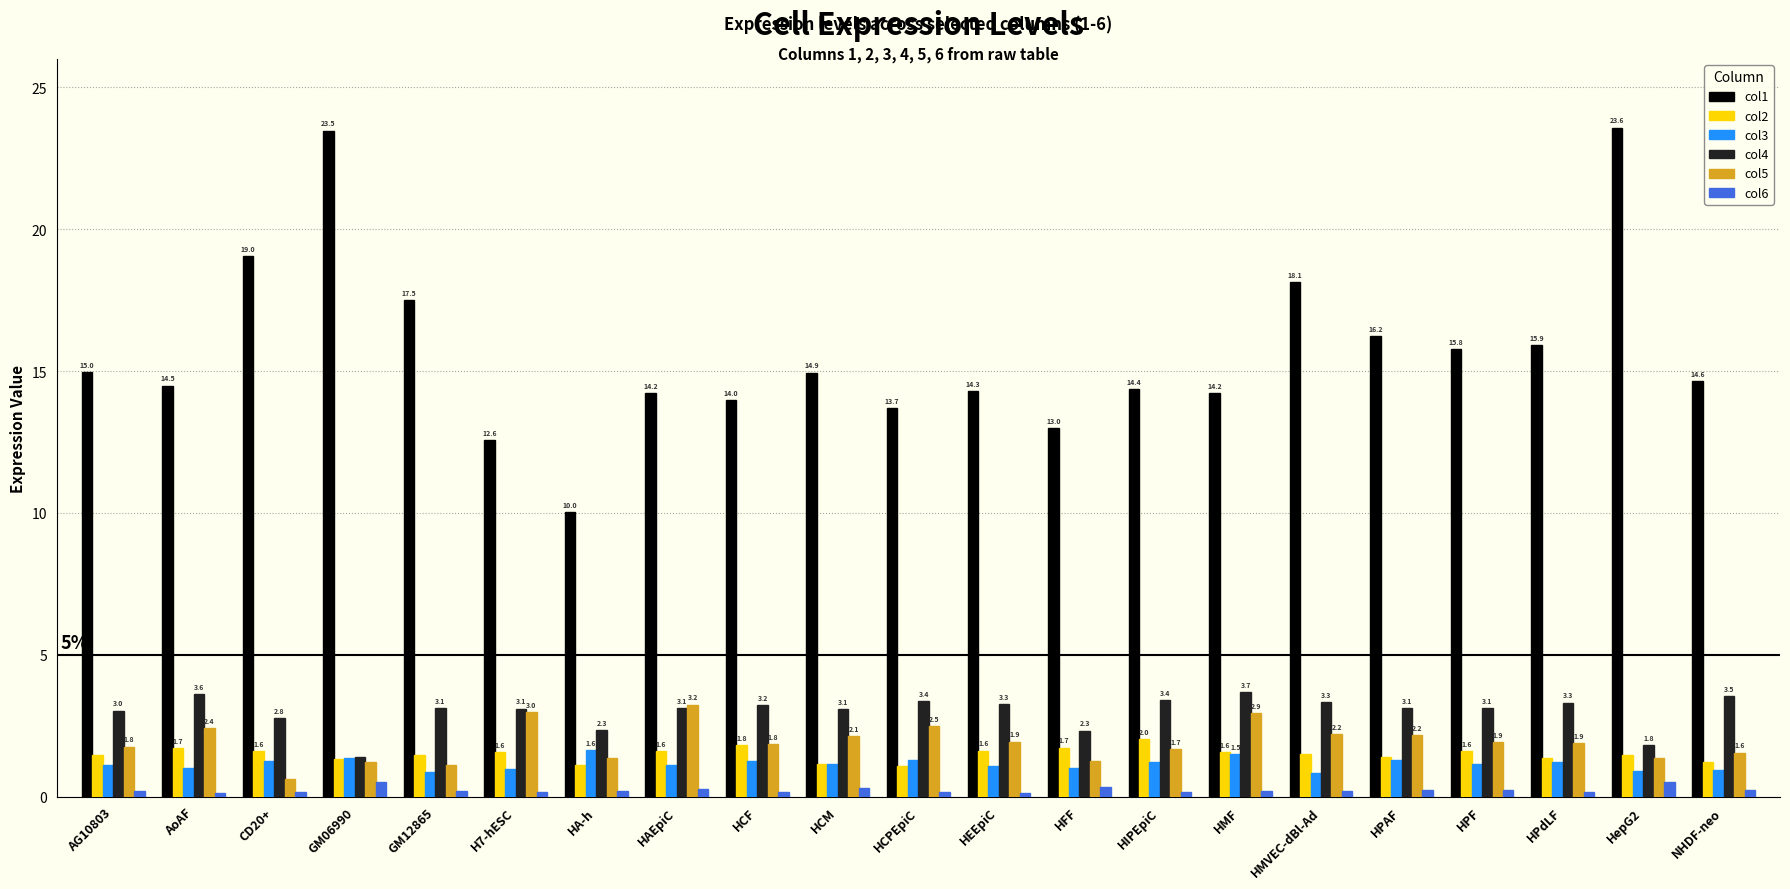

At which label does col4 reach its peak?

HMF